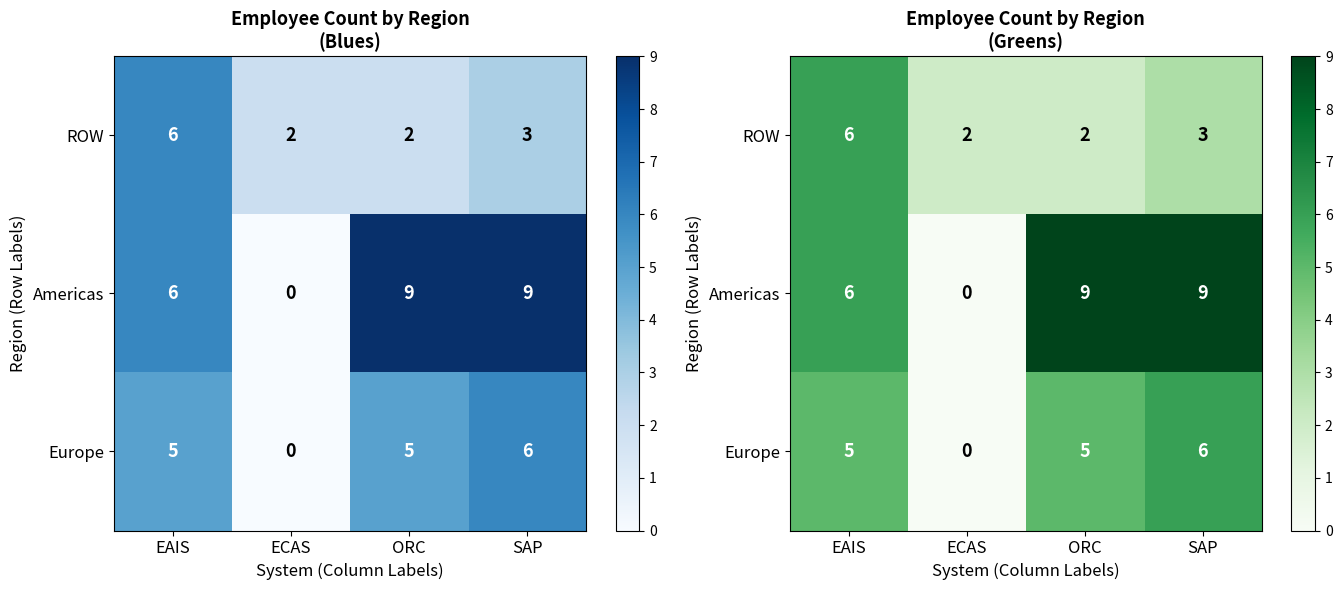

Count the number of data series in this chart.

3